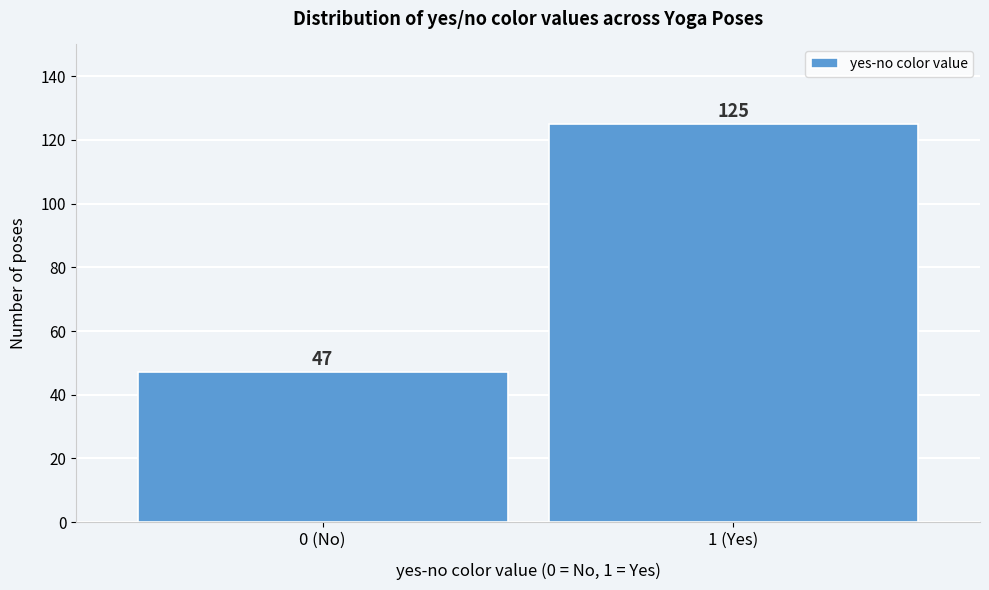

Reading right to left, list all the values displayed in this chart.

1 (Yes)=125	0 (No)=47